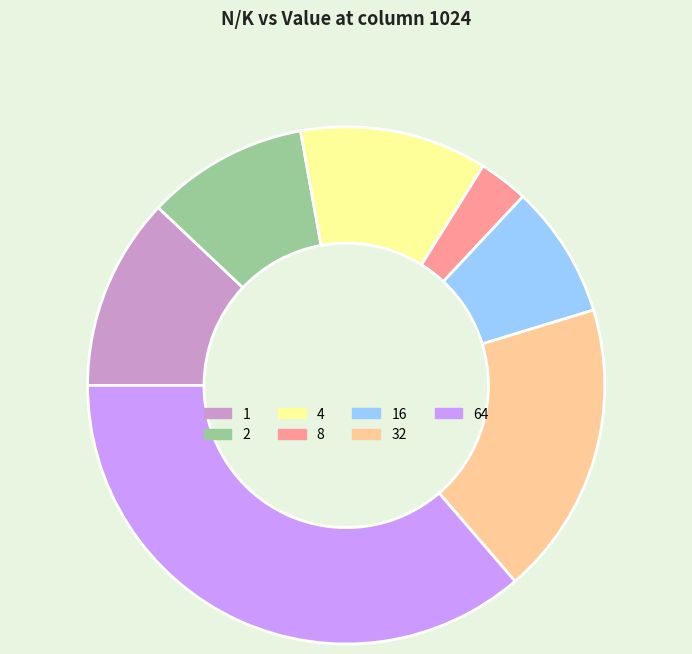

Is it true that 4 is 6% of the pie?

False